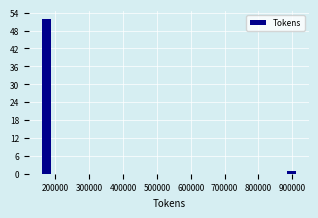

Read against the x-axis, roughly where is the centre of the tallest bar?

170000